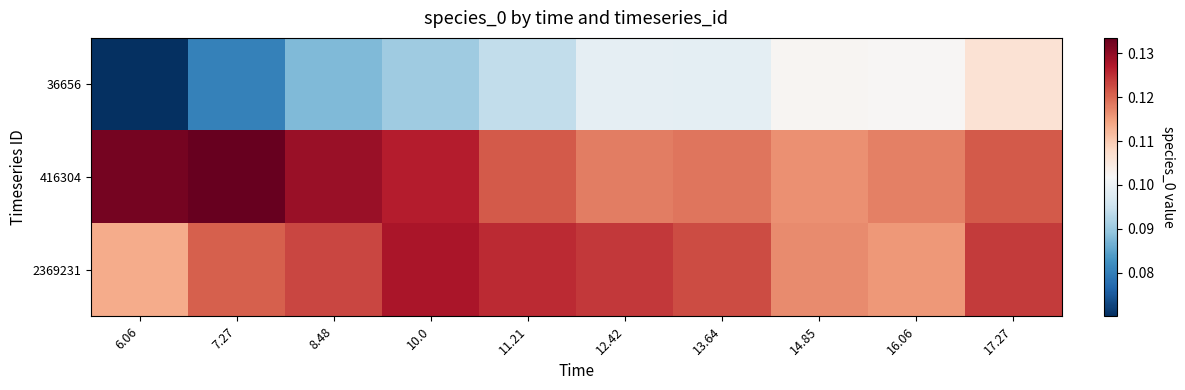

Rank the series at 16.06 from lowest to highest value.

36656, 2369231, 416304